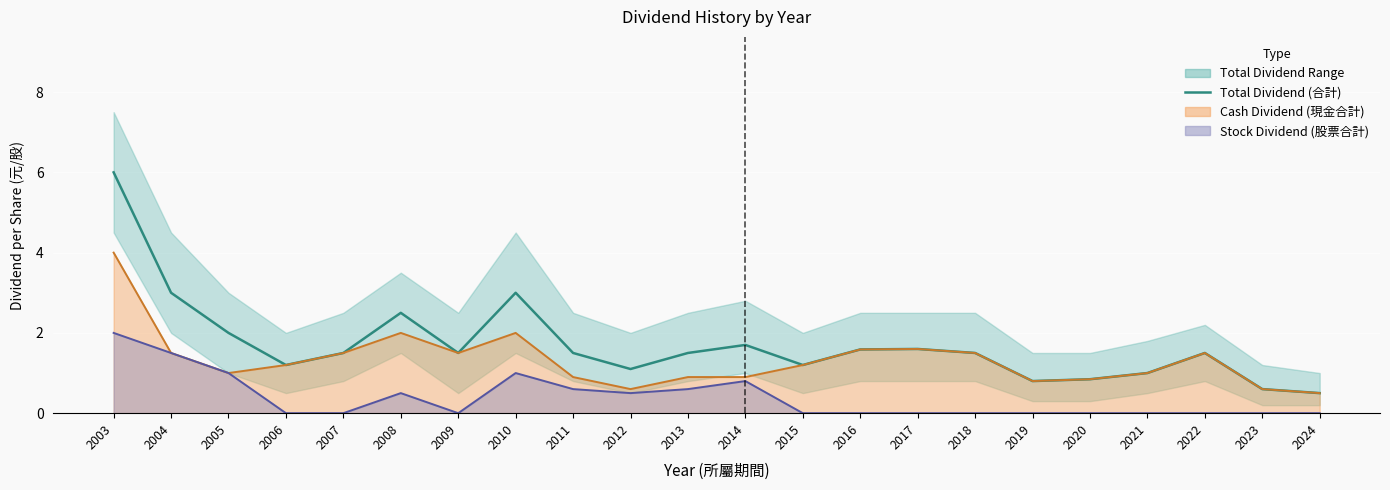

Count the number of values greater than 1.

17